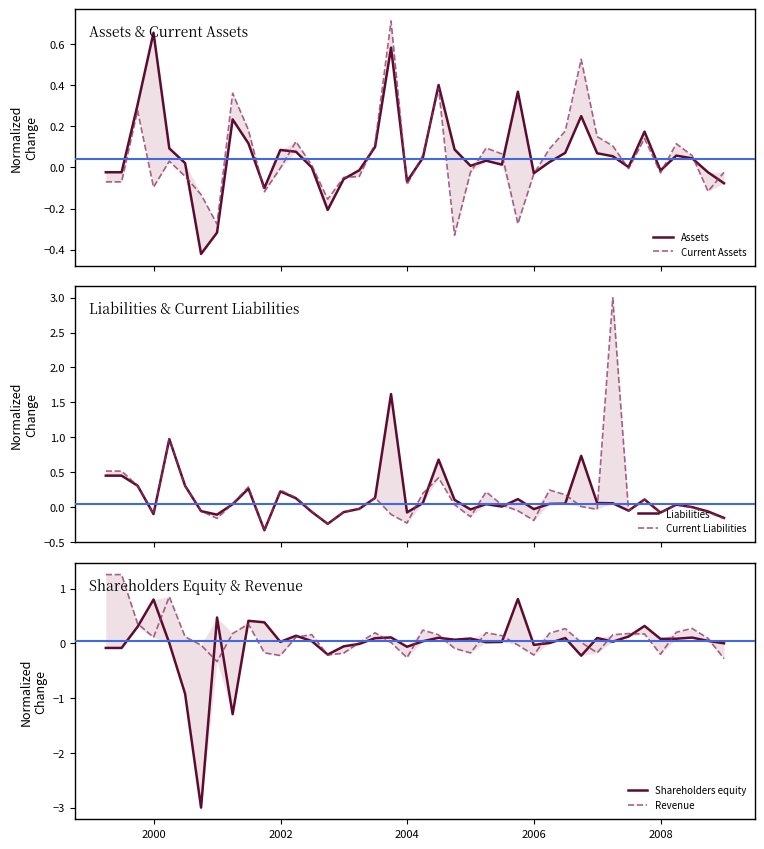

How many values in Liabilities are above zero?

24